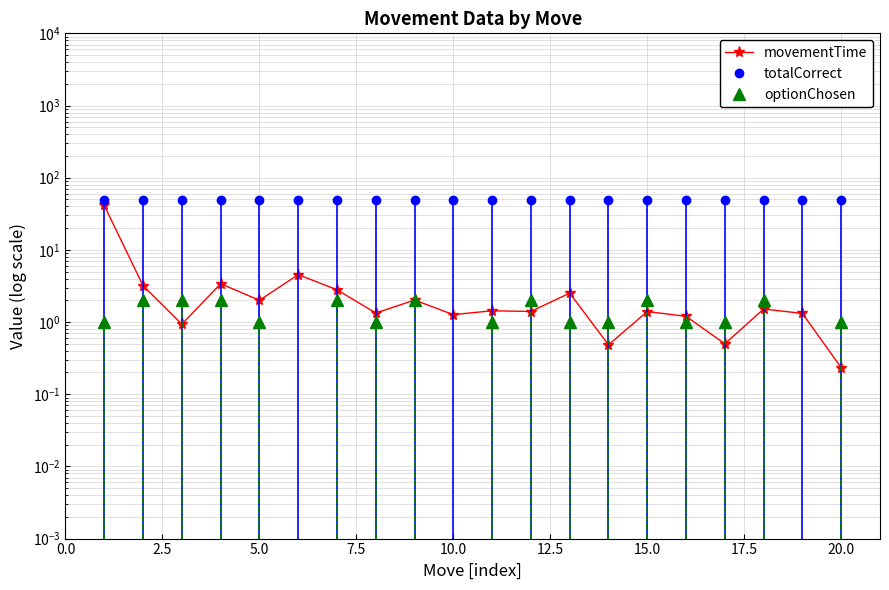

Is it true that totalCorrect equals 29.7 at 20.0?

False